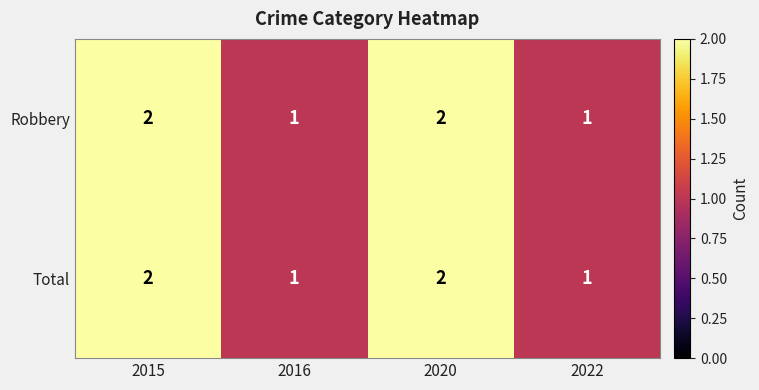

Reading left to right, list all the values displayed in this chart.

Robbery: 2	1	2	1
Total: 2	1	2	1